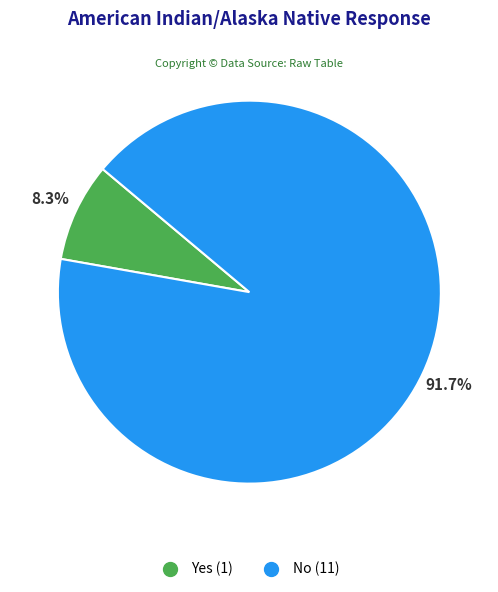

How many slices are in this pie chart?

2